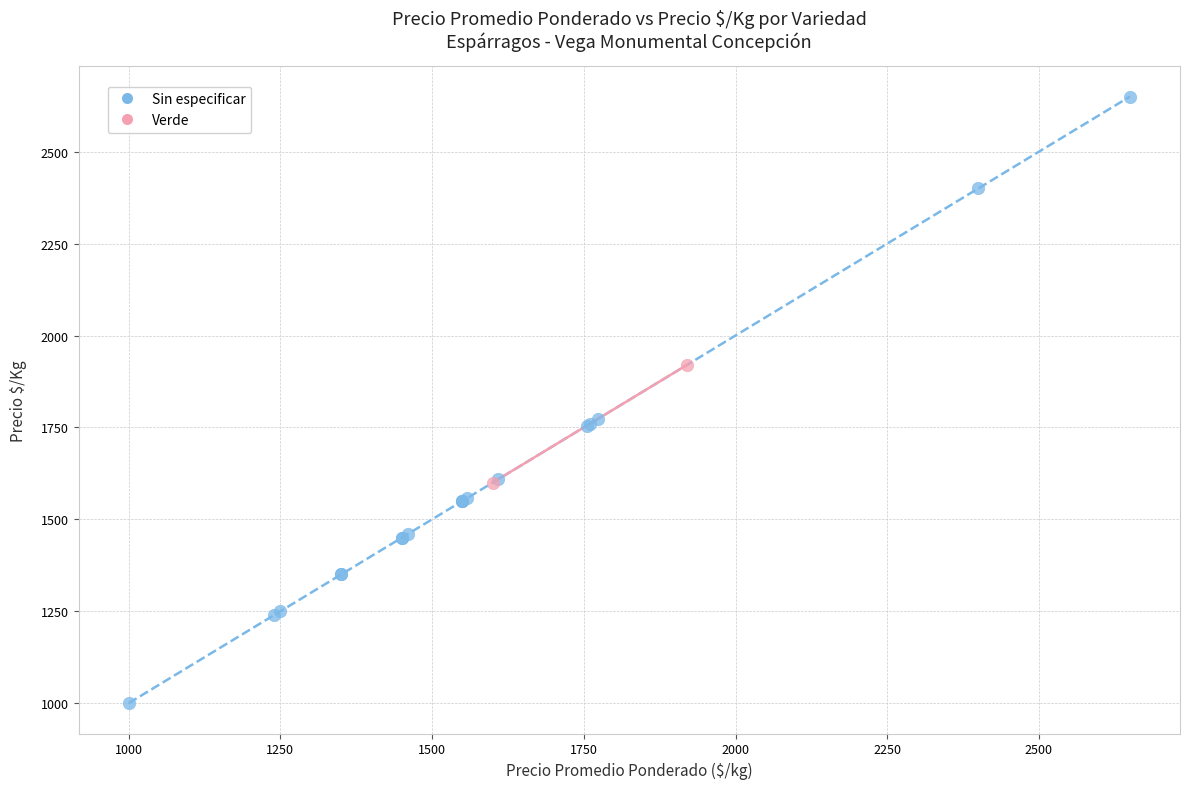

What are all the series names shown in the legend?

Sin especificar, Verde